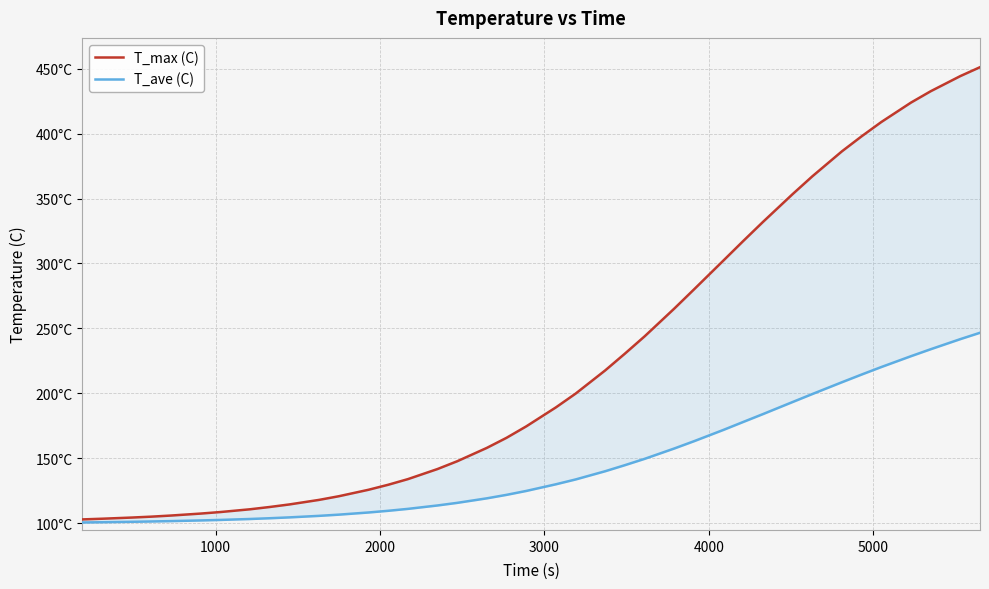

Reading left to right, list all the values displayed in this chart.

T_max (C): 103.1	103.6	104.5	105.2	106.1	107.6	108.8	110.9	112.7	114.6	118.1	120.9	125.9	129.8	134.1	141.9	147.9	158.1	165.9	174.7	189.3	199.9	217.7	230.7	244.0	265.3	280.0	302.4	317.3	332.0	353.4	367.1	386.3	397.9	408.9	423.8	432.5	444.2	451.0
T_ave (C): 100.7	100.9	101.3	101.5	101.8	102.3	102.7	103.4	104.0	104.7	105.8	106.8	108.4	109.7	111.2	113.8	115.8	119.3	122.0	125.0	130.1	133.8	140.2	144.8	149.7	157.7	163.2	172.0	178.1	184.1	193.4	199.6	208.6	214.6	220.3	228.7	234.0	241.8	246.7